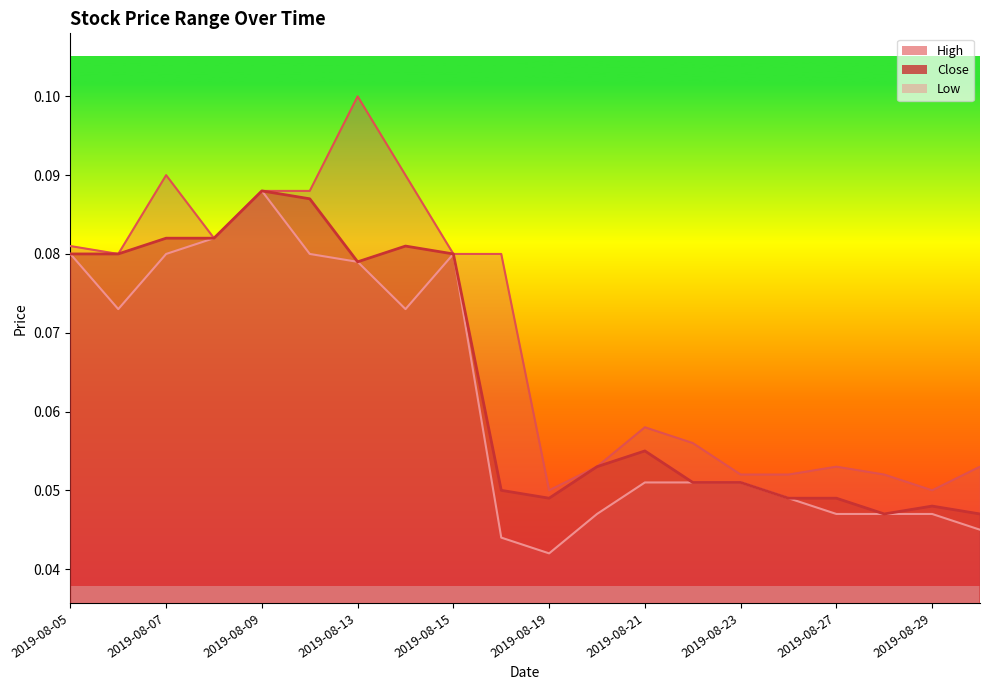

What is the total value across all series at 2019-08-28?

0.1